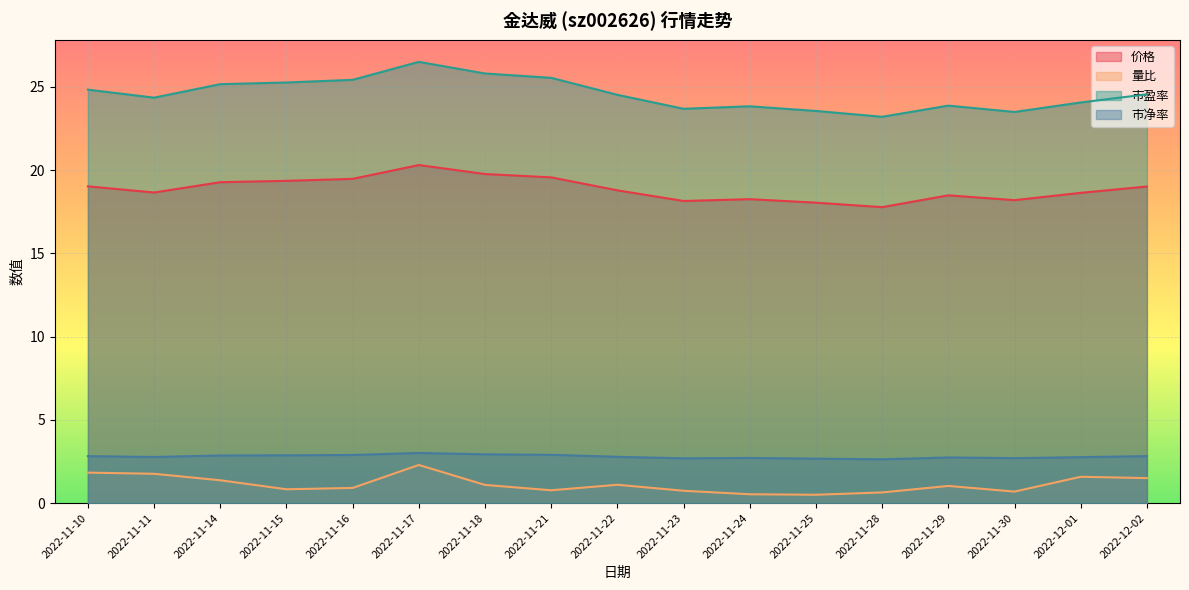

What is the sum of the 市净率 values at 2022-11-15 and 2022-11-23?

5.6